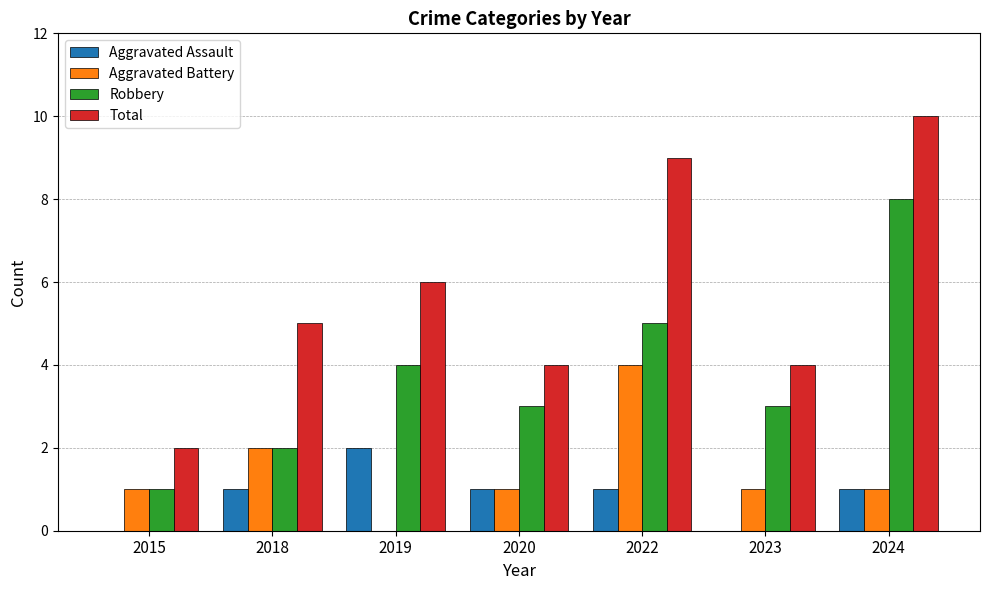

What is the sum of all Robbery values?

26